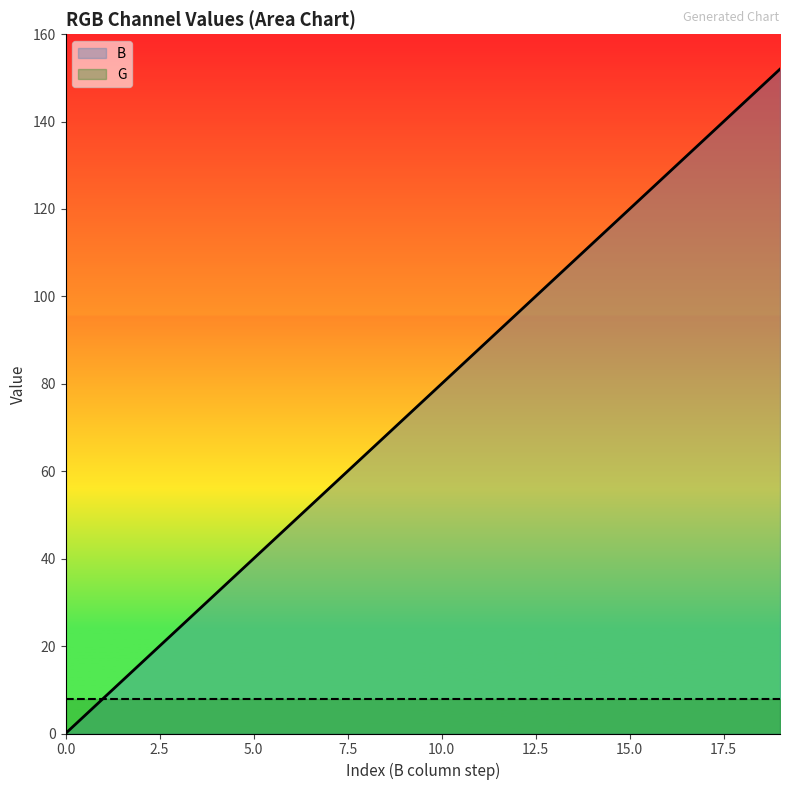

How many data points are above 80?

9